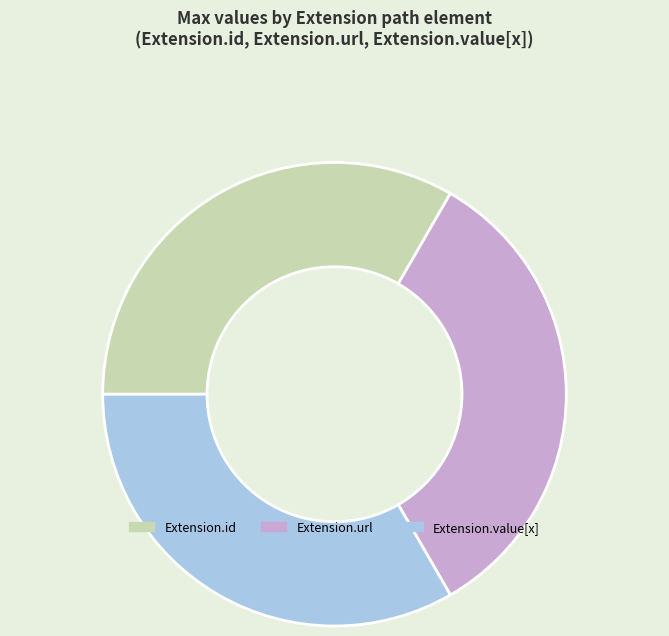

Combined, do Extension.url and Extension.value[x] account for over 50%?

Yes